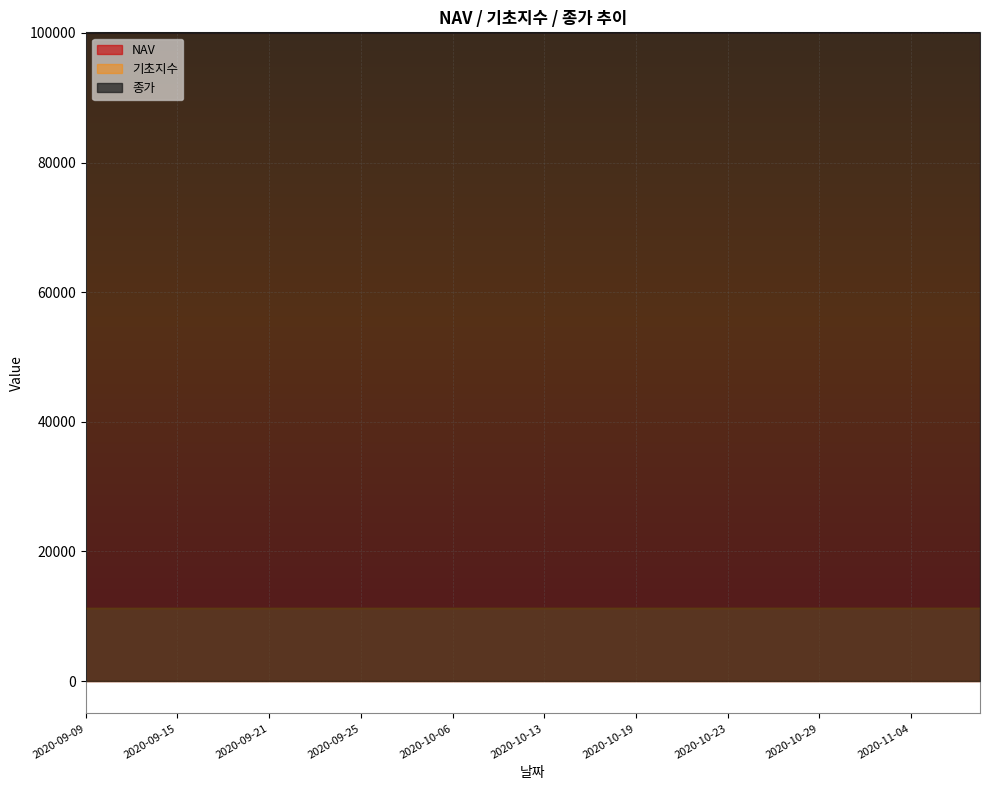

How many lines are shown in the chart?

3